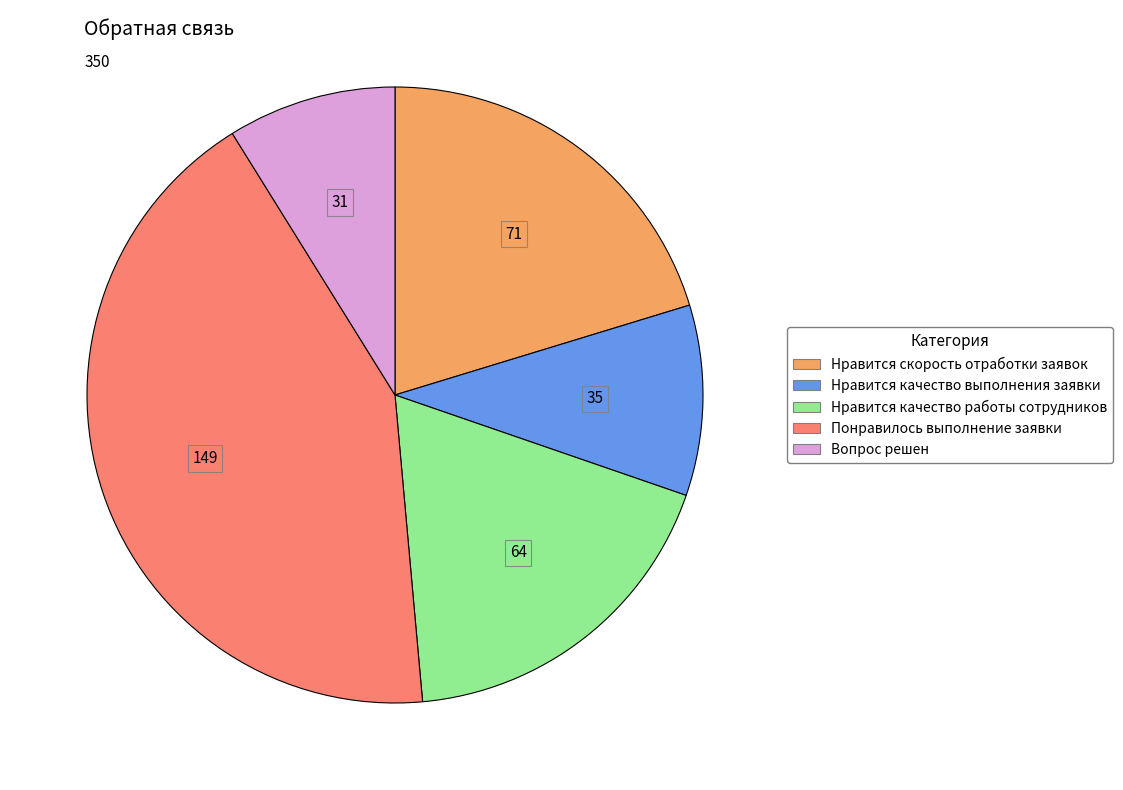

What is the smallest slice in the pie chart?

Вопрос решен